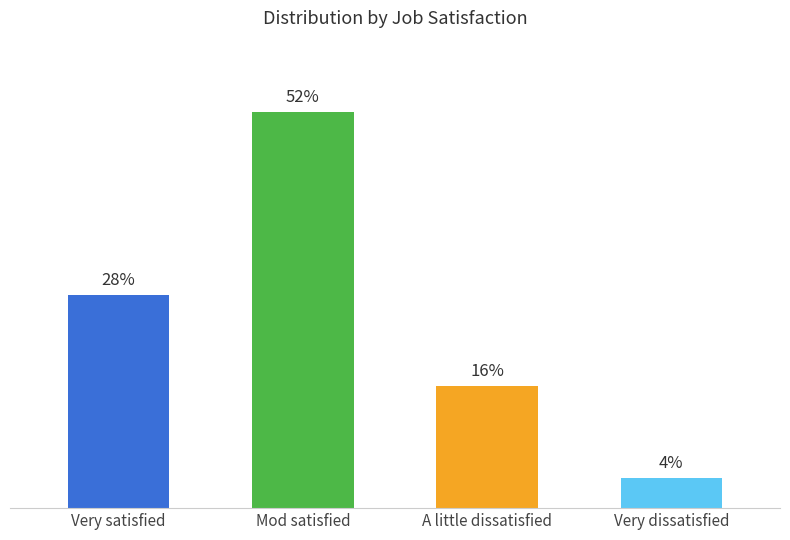

Does the chart contain stacked bars?

No